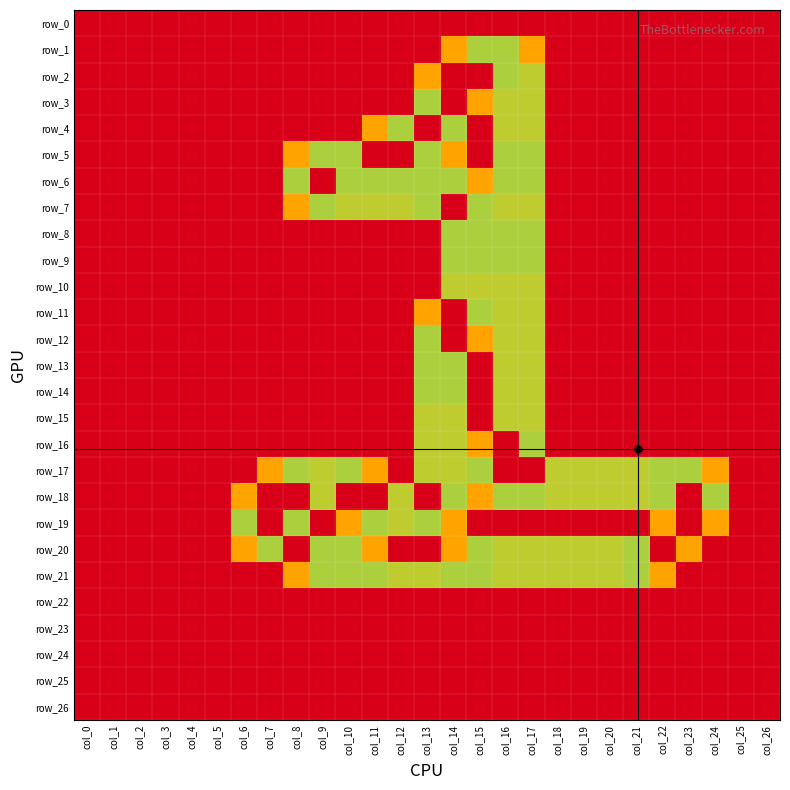

Between col_22 and col_26, which is larger?

col_22